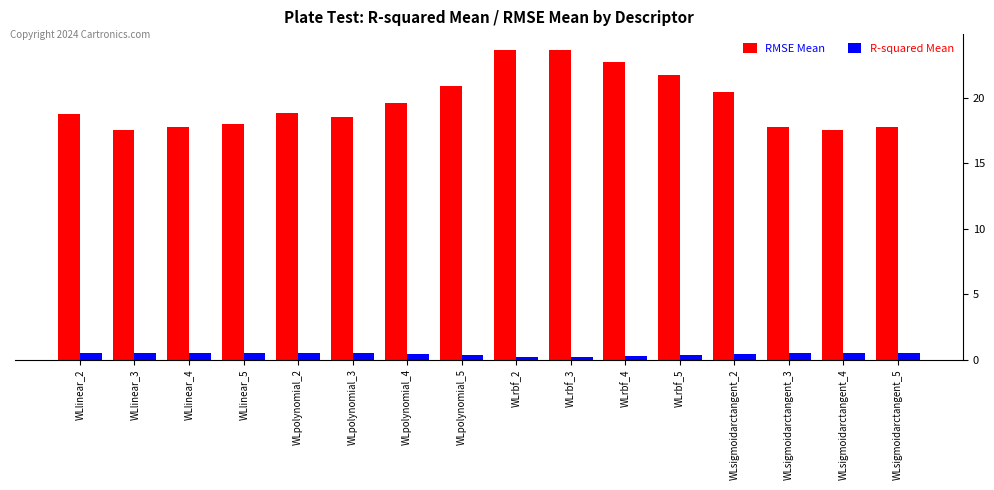

Rank the series at WLlinear_5 from lowest to highest value.

R-squared Mean, RMSE Mean